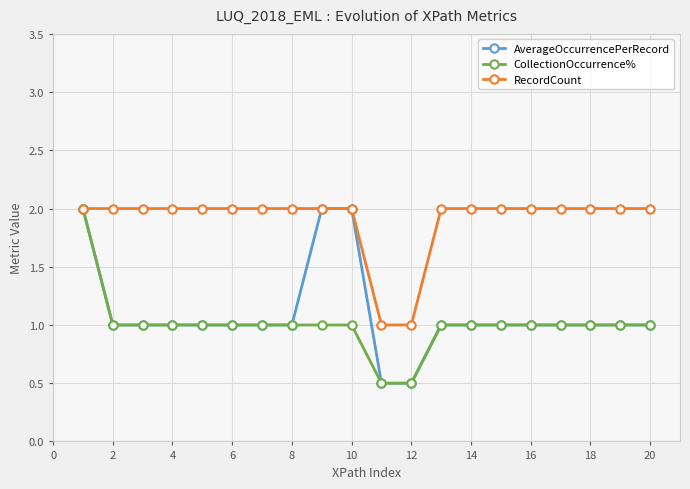

How many lines are shown in the chart?

3